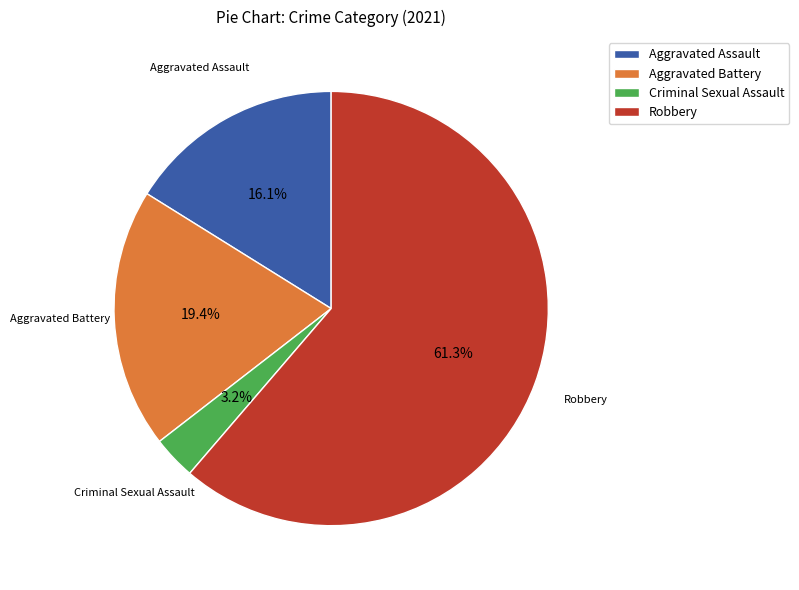

To the nearest percent, what is the difference between the Robbery and Criminal Sexual Assault slice percentages?

58%